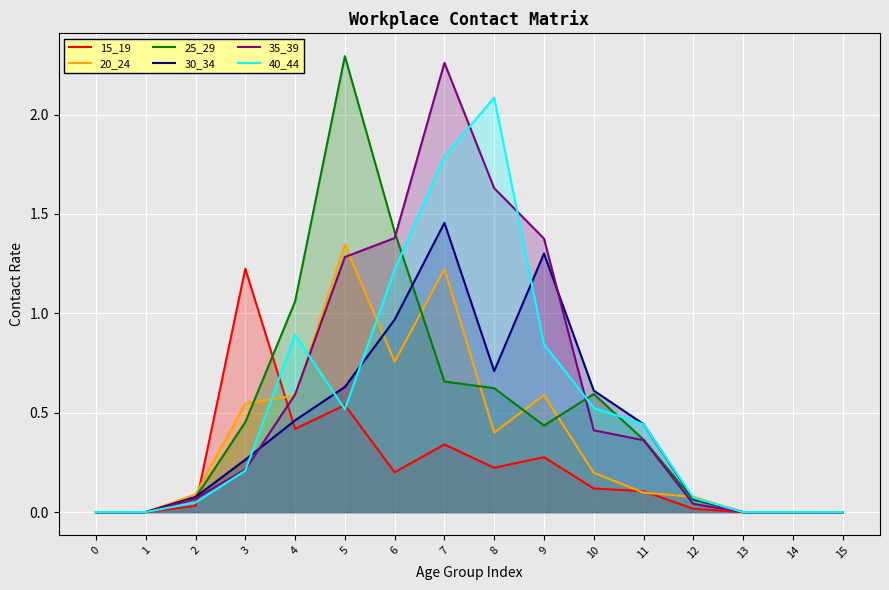

Does the chart display data point markers on the line(s)?

No